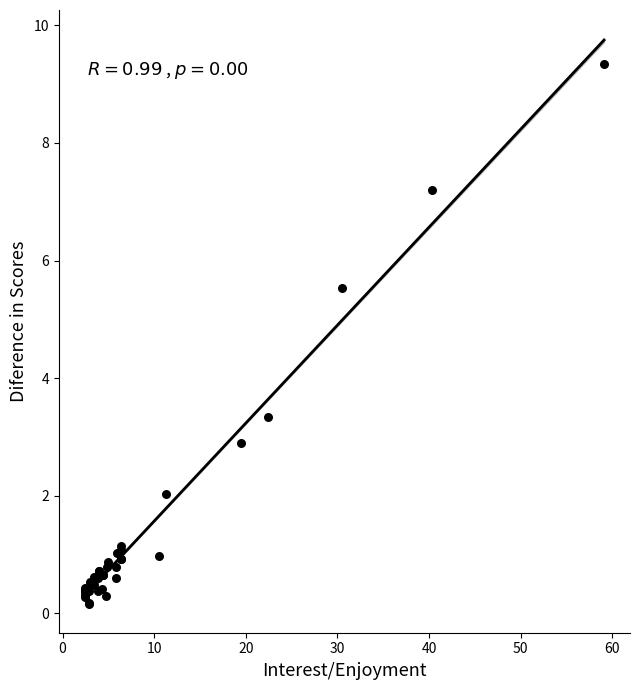

What Y value in the scatter plot is closest to 4?

3.3